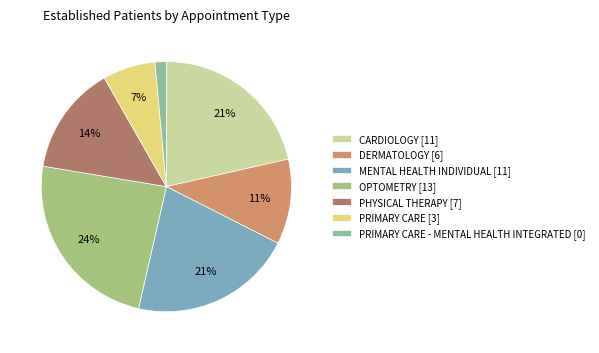

What is the smallest slice in the pie chart?

PRIMARY CARE - MENTAL HEALTH INTEGRATED [0]